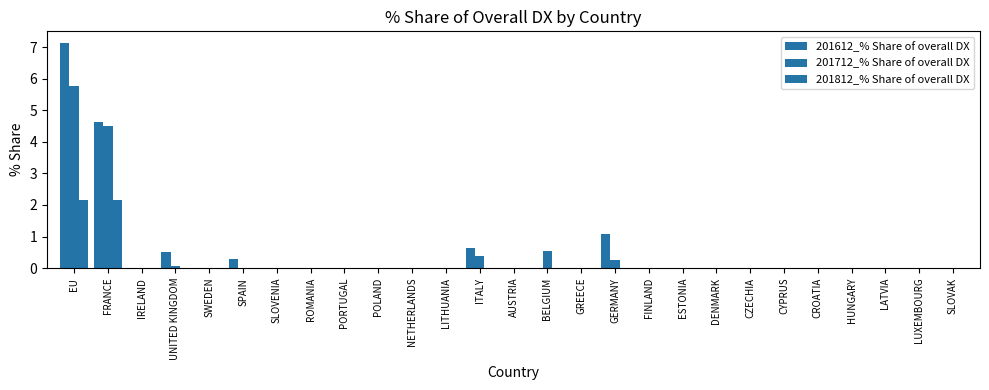

How many groups of bars are there?

27